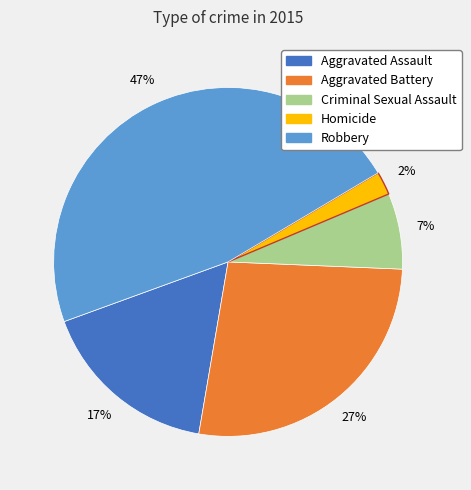

To the nearest percent, what portion does Homicide represent?

2%